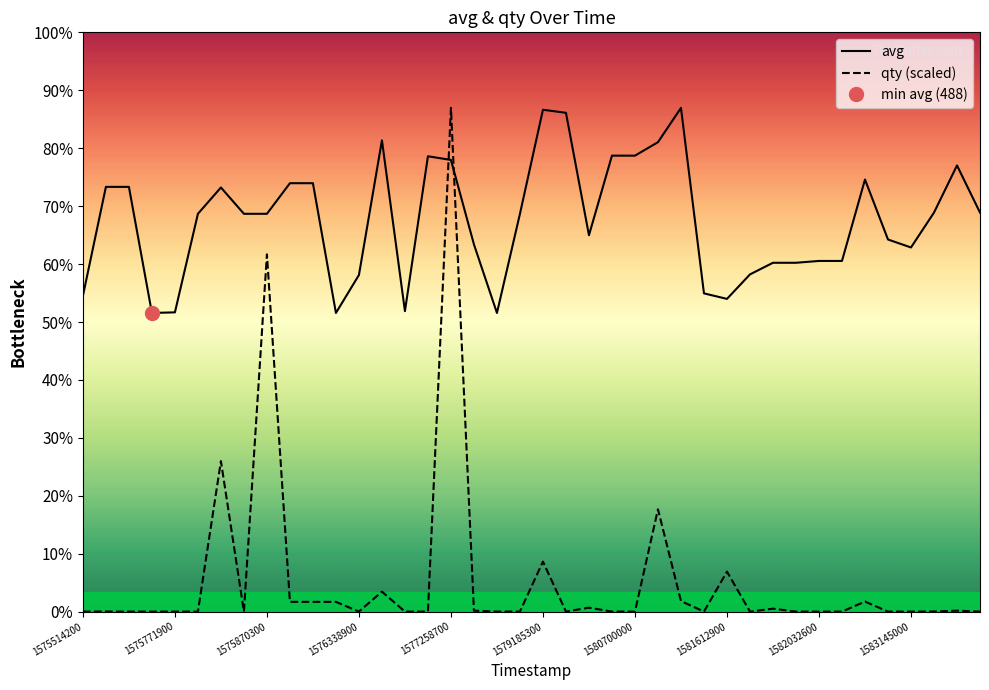

Reading left to right, extract all data points from this chart.

avg: 516.0	694.0	694.0	488.0	489.0	650.0	693.0	650.0	650.0	700.0	700.0	488.0	550.0	770.0	491.0	744.0	738.0	600.0	488.0	650.0	820.0	815.0	615.0	745.0	745.0	767.0	823.0	520.0	511.0	551.0	570.0	570.0	573.0	573.0	706.0	608.0	595.0	652.0	729.0	652.0
qty (scaled): 0.2	0.3	0.2	0.2	0.2	0.2	246.0	0.2	583.7	16.0	16.0	16.0	0.2	32.7	0.2	0.2	823.0	1.6	0.2	0.3	81.8	0.2	6.5	0.2	0.2	167.3	17.3	0.2	65.5	0.2	4.9	0.2	0.2	0.2	16.5	0.2	0.2	0.3	1.6	0.2